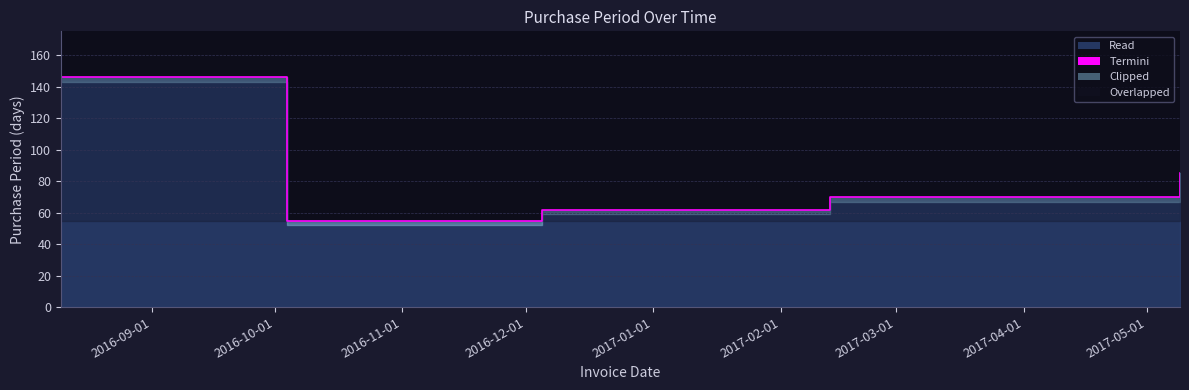

Does the chart have visible grid lines?

Yes